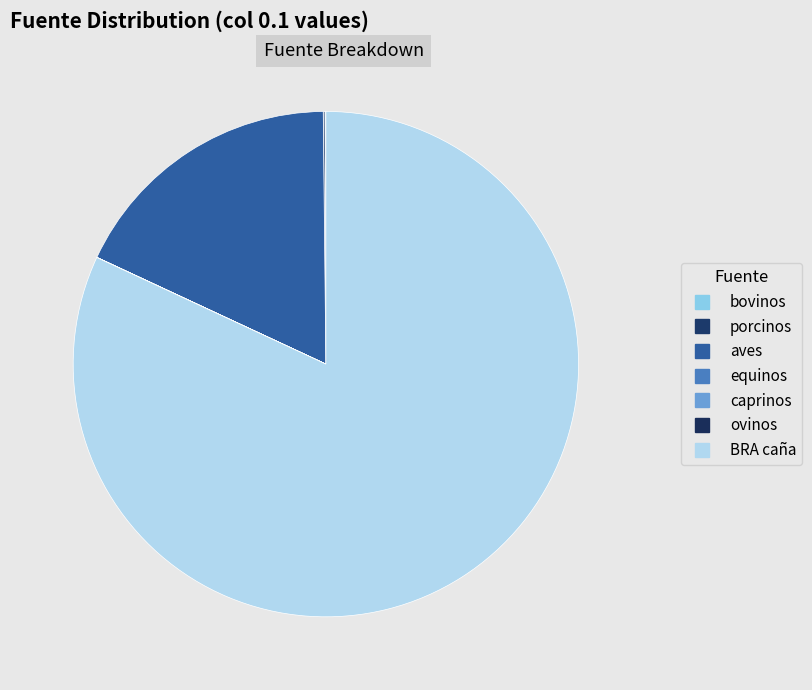

Does porcinos account for over 50% of the chart?

No